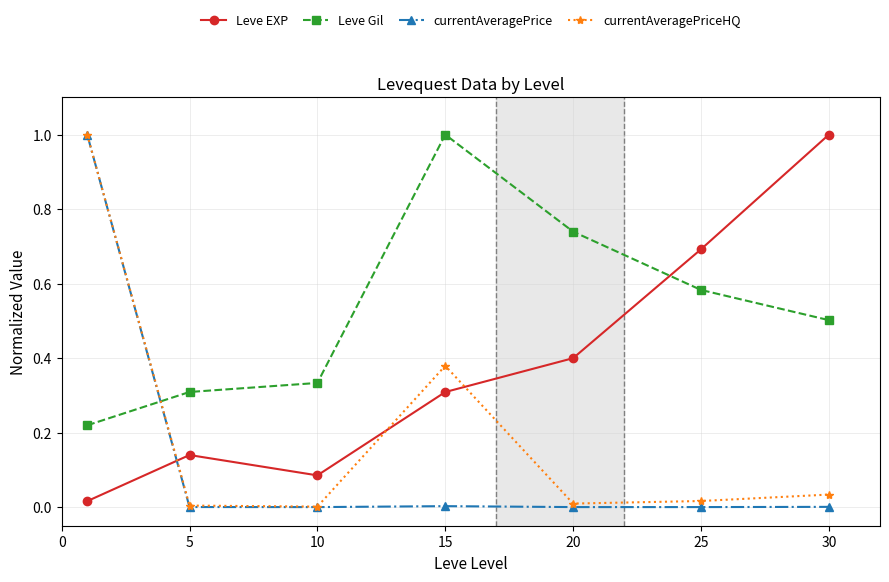

True or false: Leve EXP and Leve Gil intersect in this chart.

True